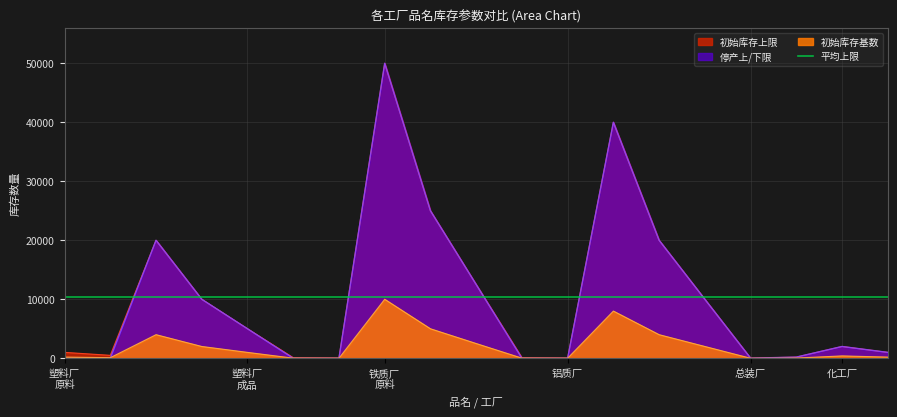

What is the difference between the 初始库存基数 values at 飞机总装厂-飞机 and 铝质零件厂-热轧铝板?

80